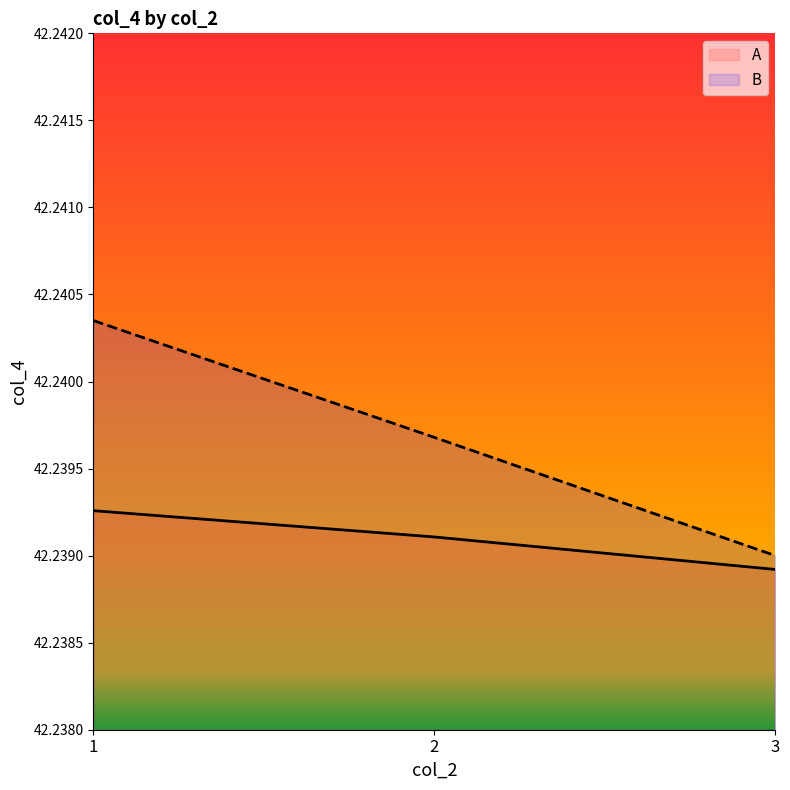

The value of A at 1 is 42.2. True or false?

True